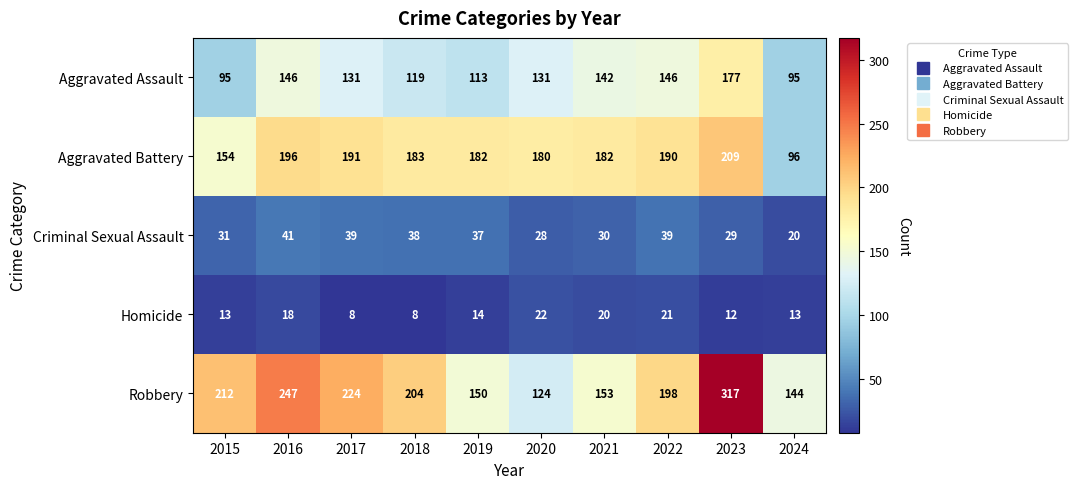

What is the total value across all series at 2021?

527